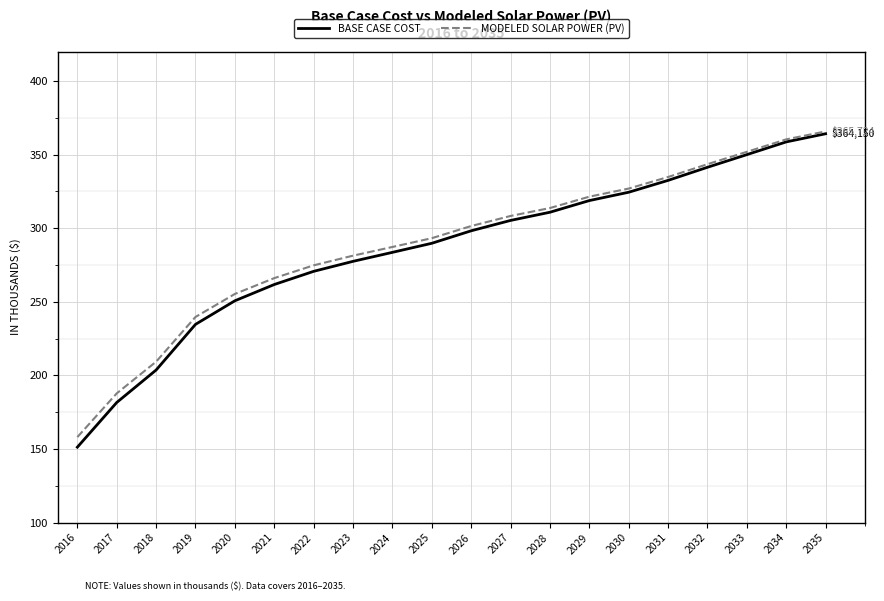

What is the value of the BASE CASE COST point at the 19th from the left?

358608.2